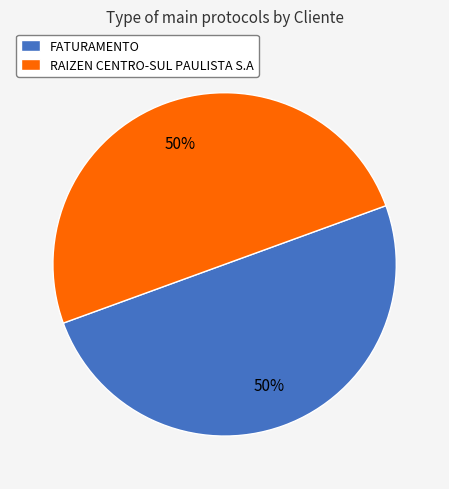

To the nearest percent, what percentage of the pie is FATURAMENTO?

50%